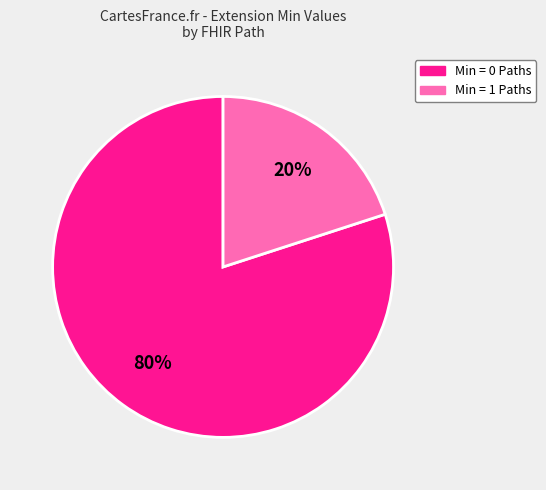

How many segments does this pie chart have?

2